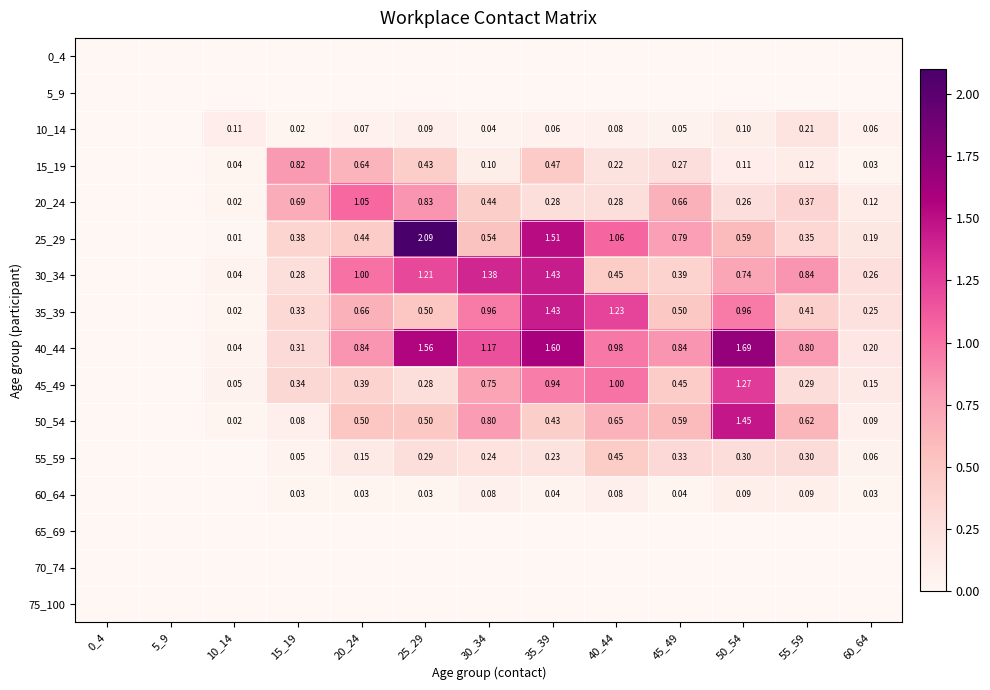

Is the value of 20_24 at 20_24 greater than the value of 30_34 at 10_14?

Yes